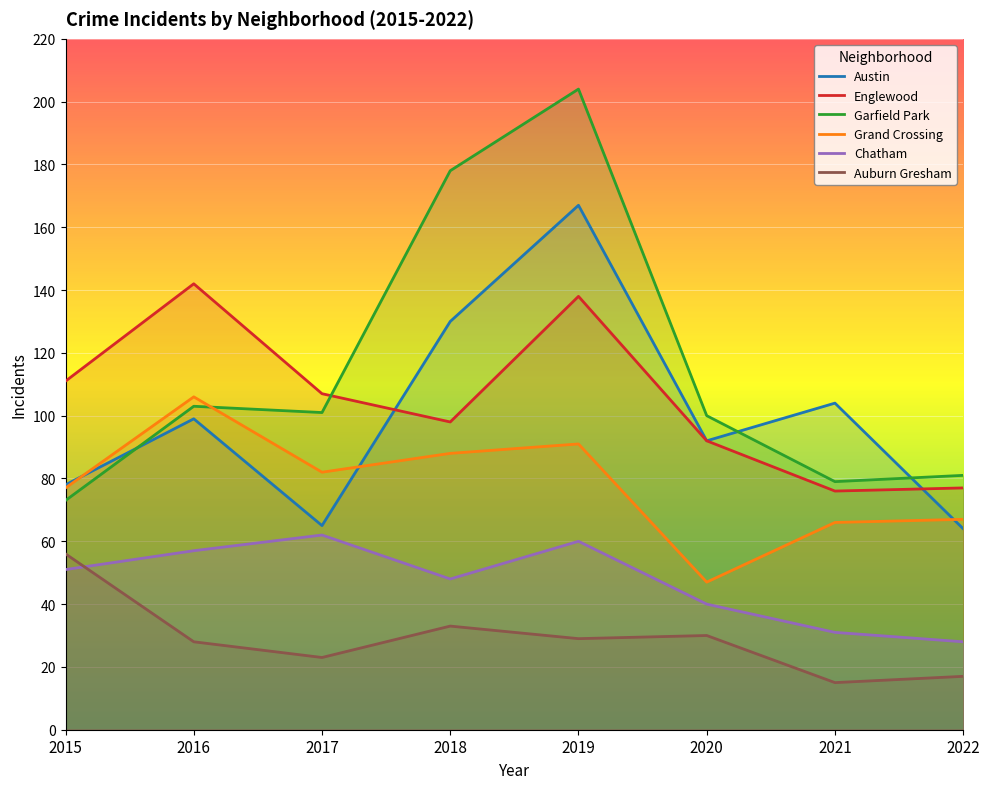

Where is the first local minimum for Grand Crossing?

2017